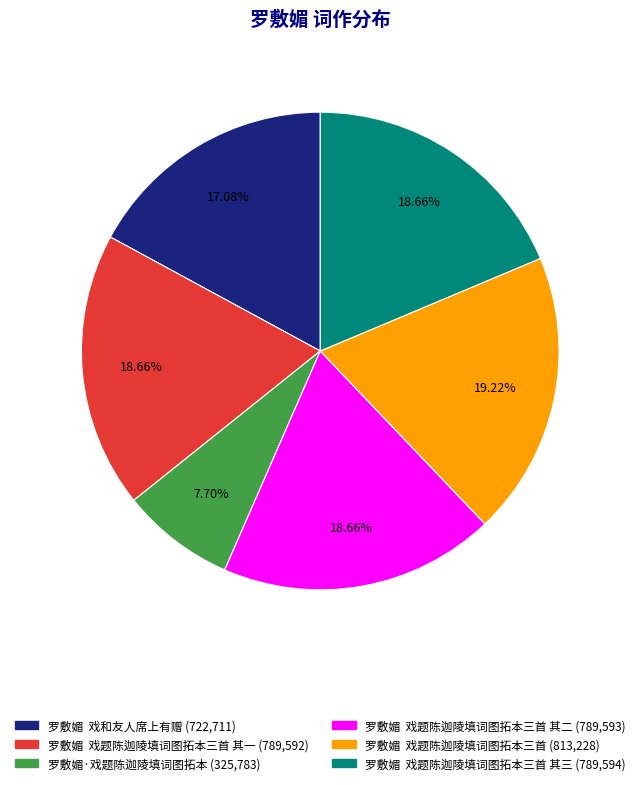

Is there any slice that represents more than half of the pie?

No